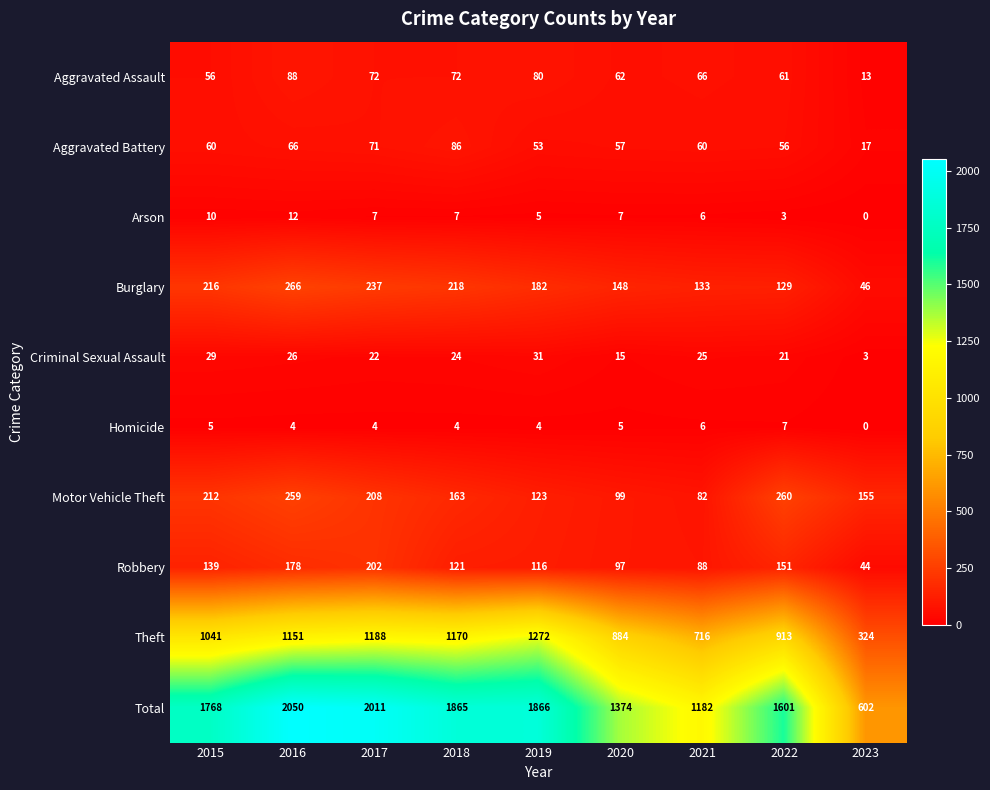

What is the approximate value of Burglary at 2015?

216